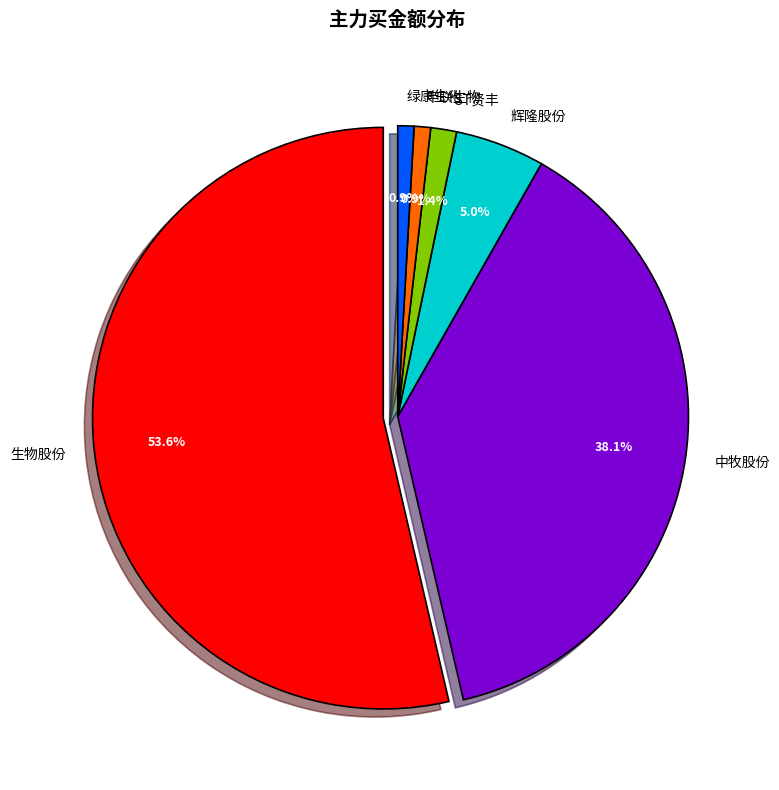

To the nearest percent, what percentage of the pie is *ST贤丰?

1%